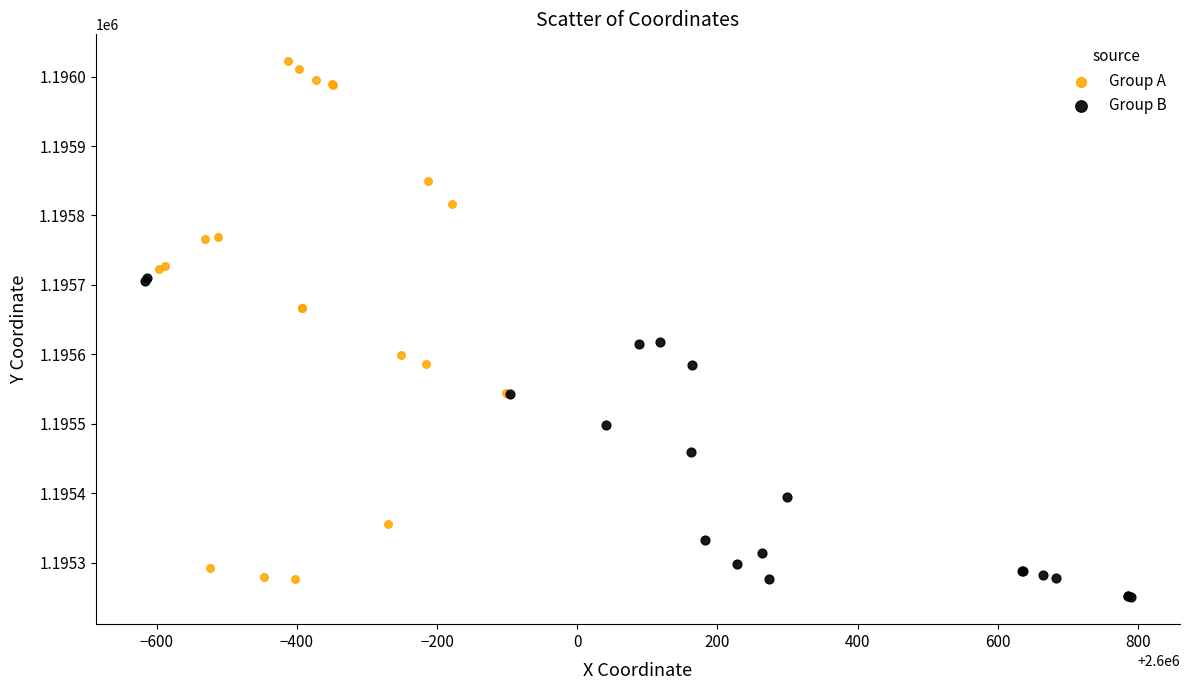

Which series has the largest Y range (max minus min)?

Group A